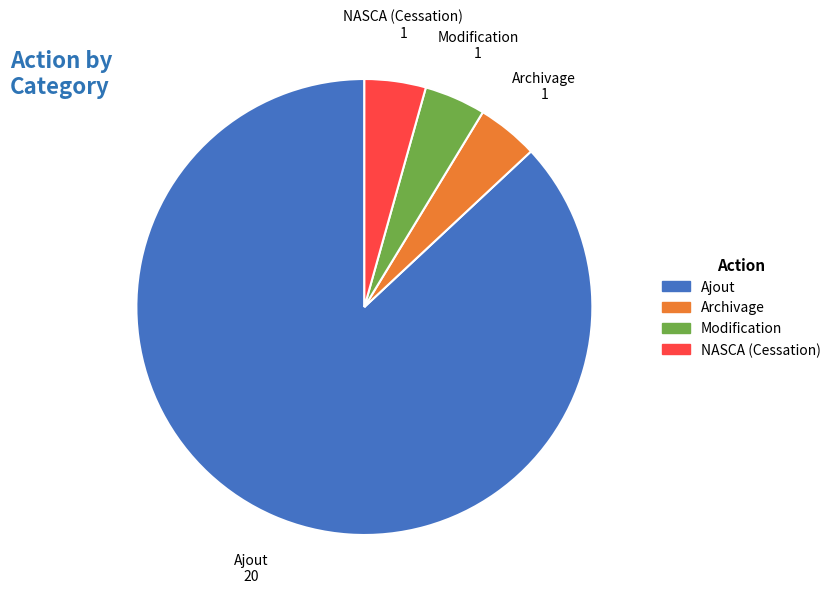

What is the ratio of the value at Archivage to the value at NASCA?

1.0